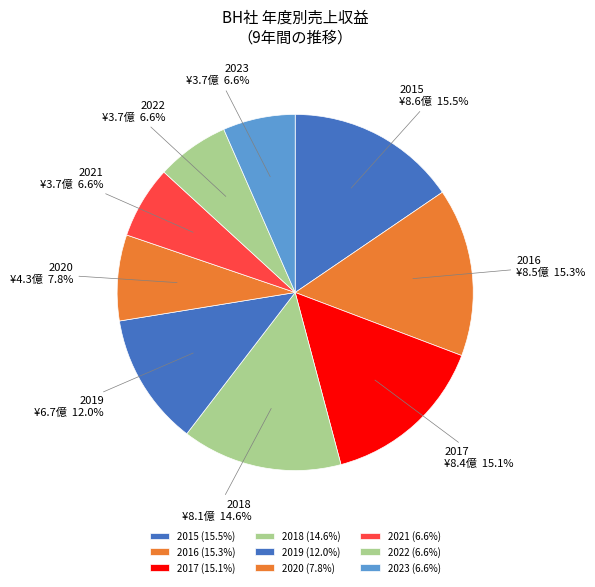

The 2017 slice represents 15% of the pie. True or false?

True